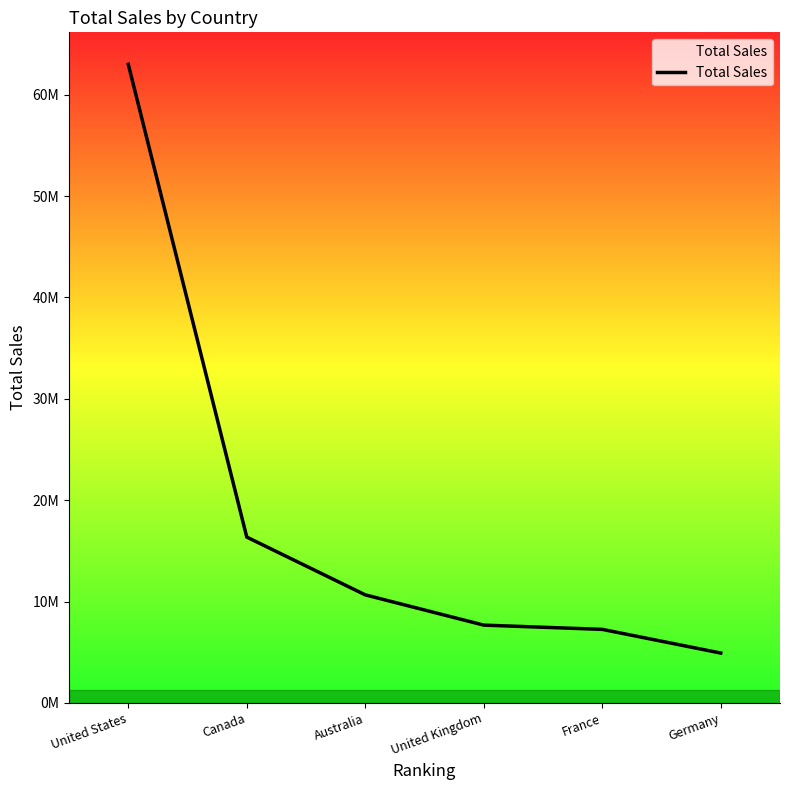

What is the ratio of the value at United States to the value at United Kingdom?

8.2